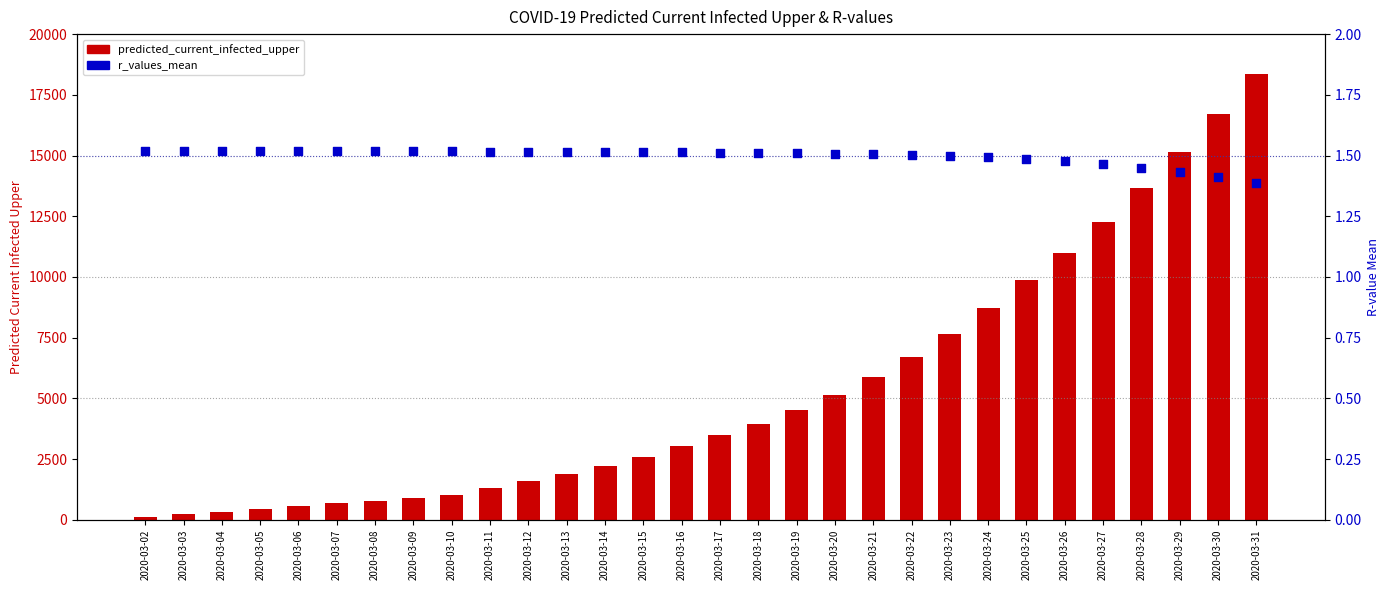

Which series has the largest total across all categories?

predicted_current_infected_upper